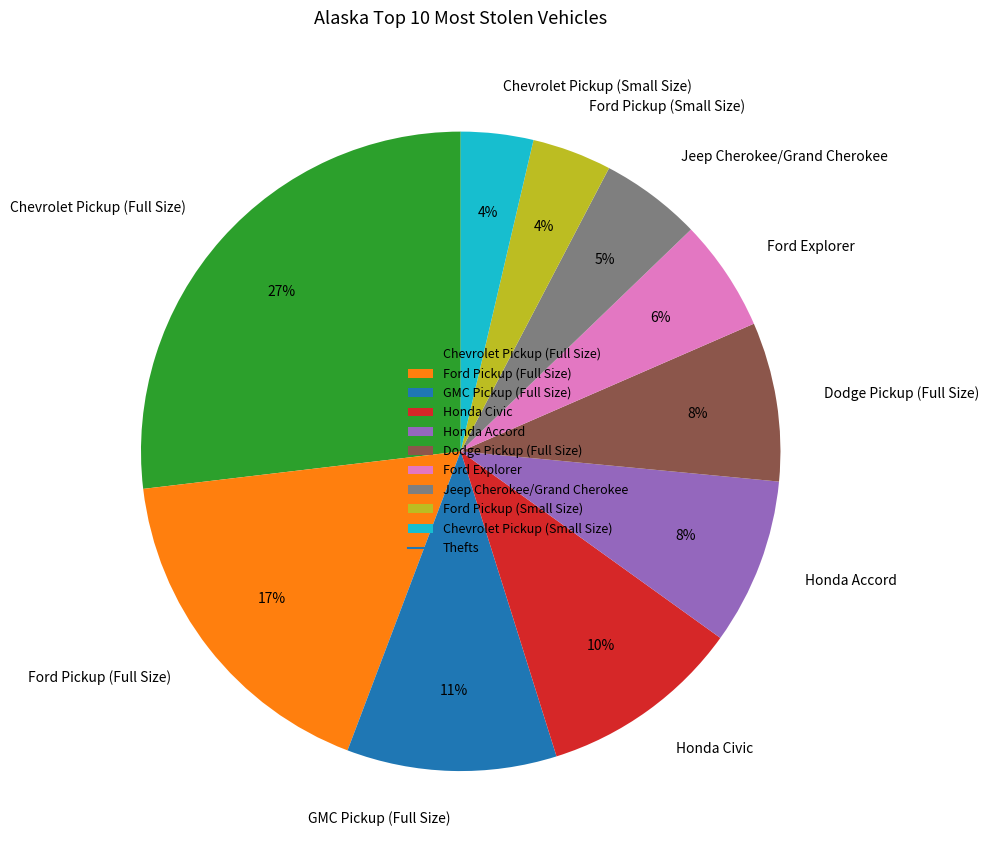

What is the largest slice in the pie chart?

Chevrolet Pickup (Full Size)